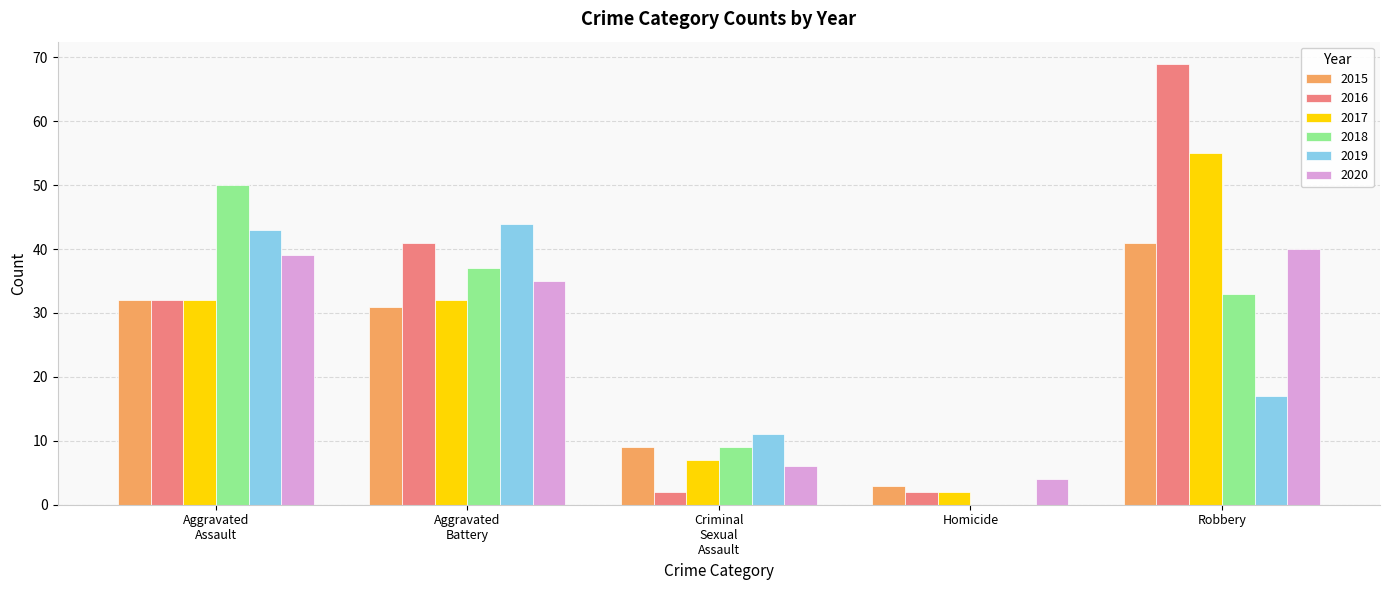

How many data points does each series have?

5